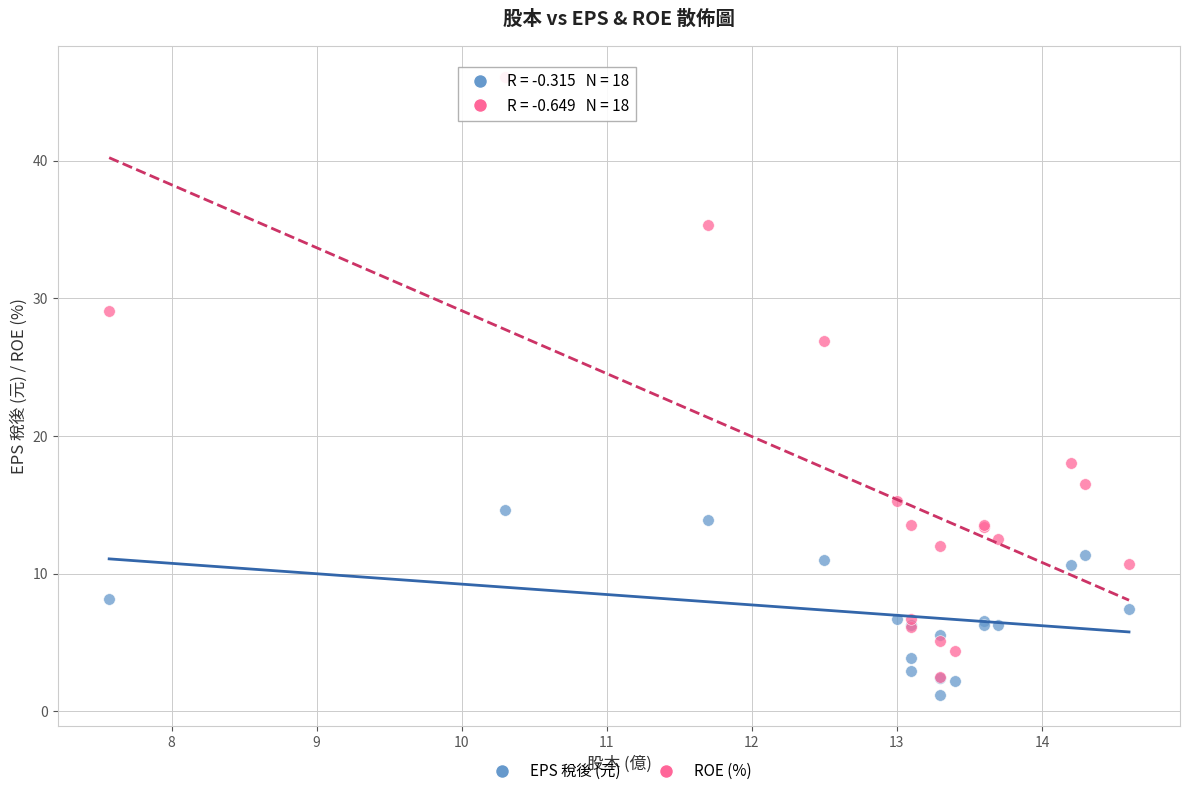

In the ROE (%) series, what Y value is closest to 24?

26.9